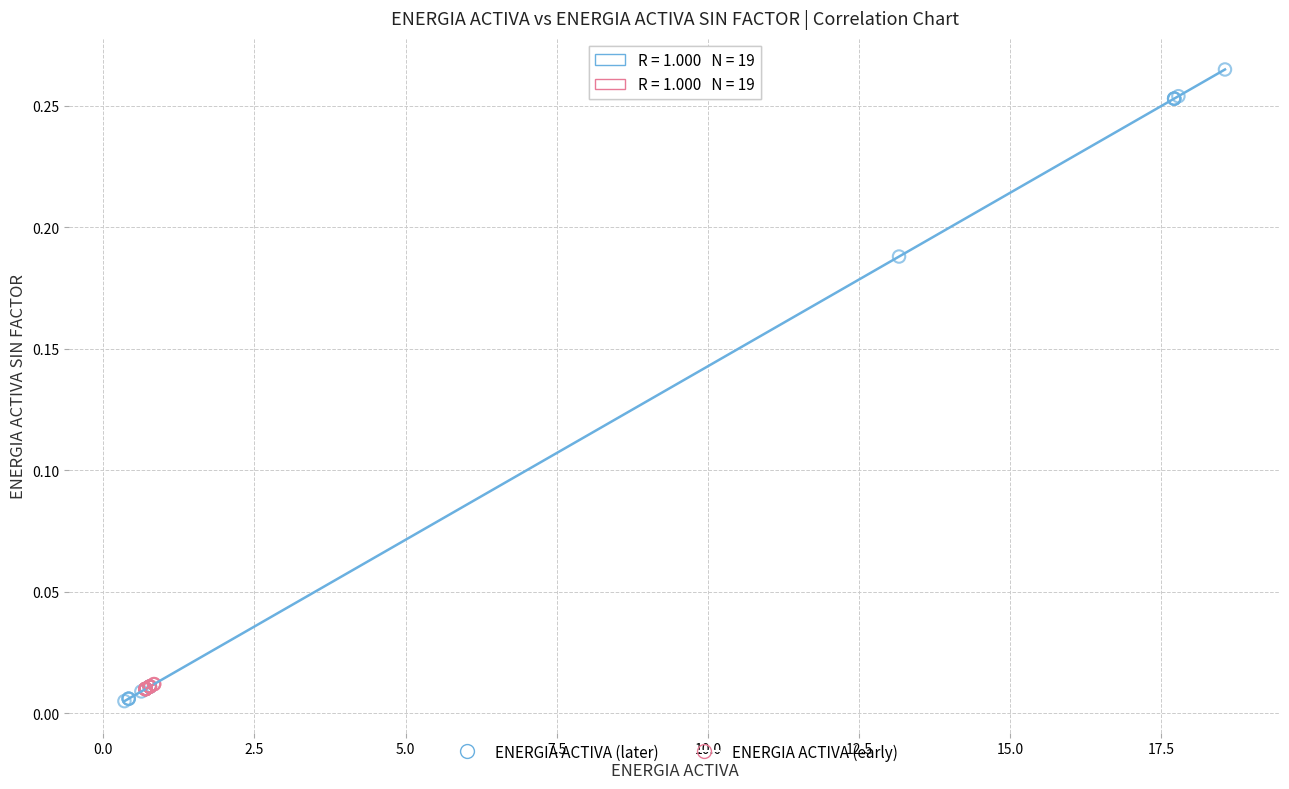

Which series has the widest spread of Y values?

ENERGIA ACTIVA (later)